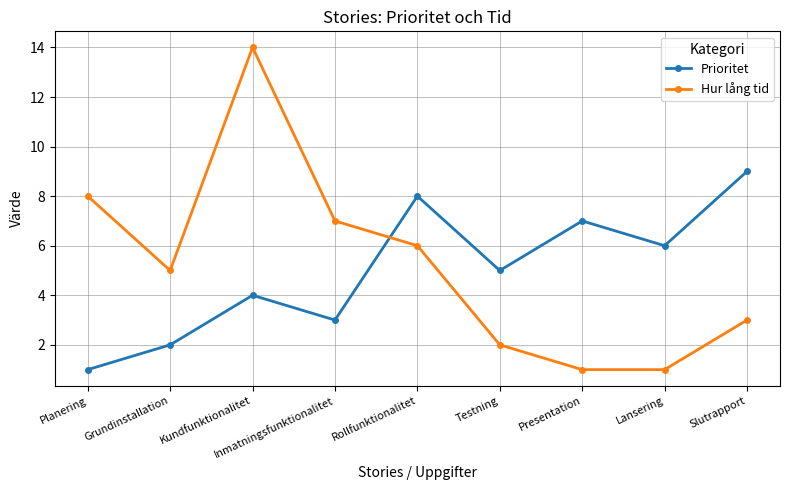

Which series has the largest total across all categories?

Hur lång tid